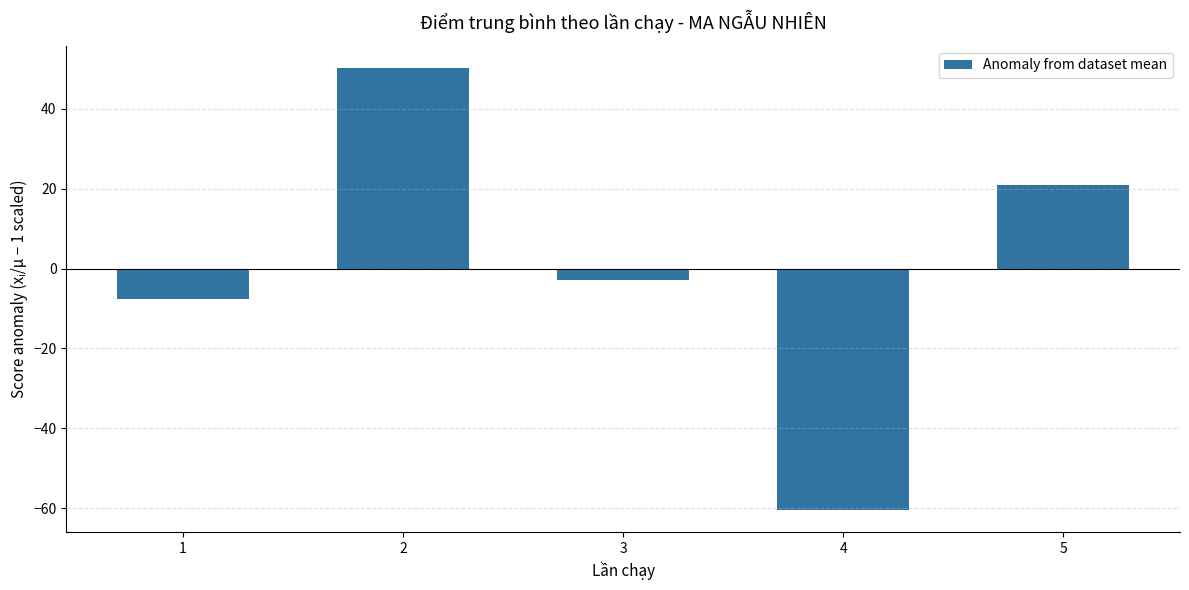

True or false: the data shows -7.7 at 1.

True